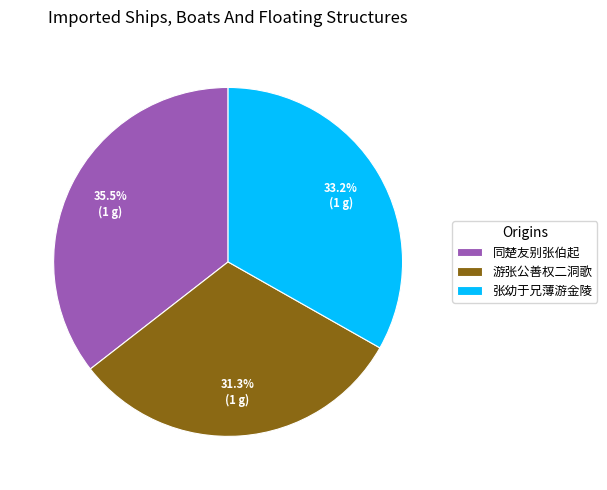

Approximately how many times larger is the value at 游张公善权二洞歌 compared to 同楚友别张伯起?

0.9